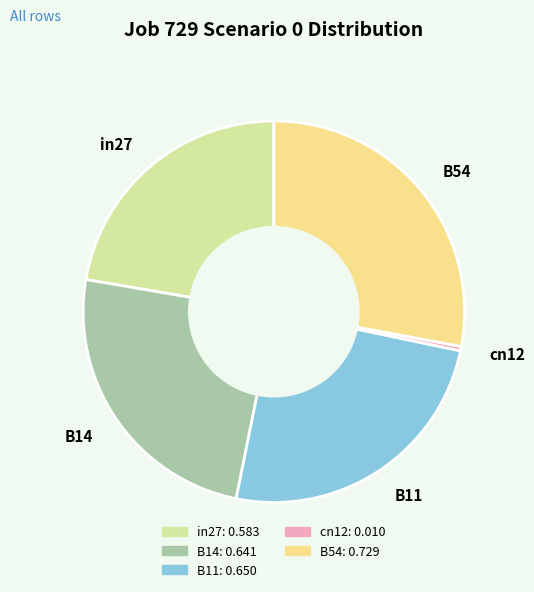

Do B11 and B14 together represent more than half of the pie?

No